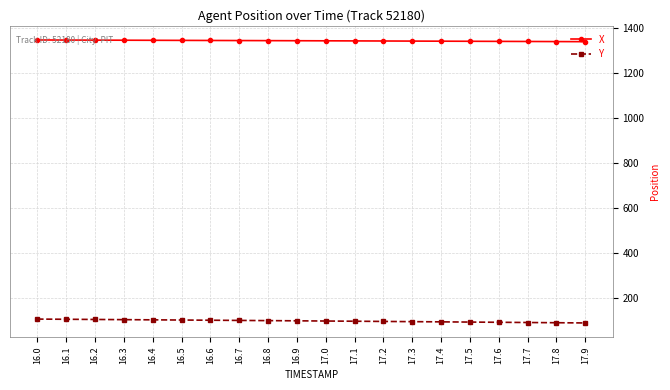

What is the spread (max minus min) of values at 16.3?

1243.9